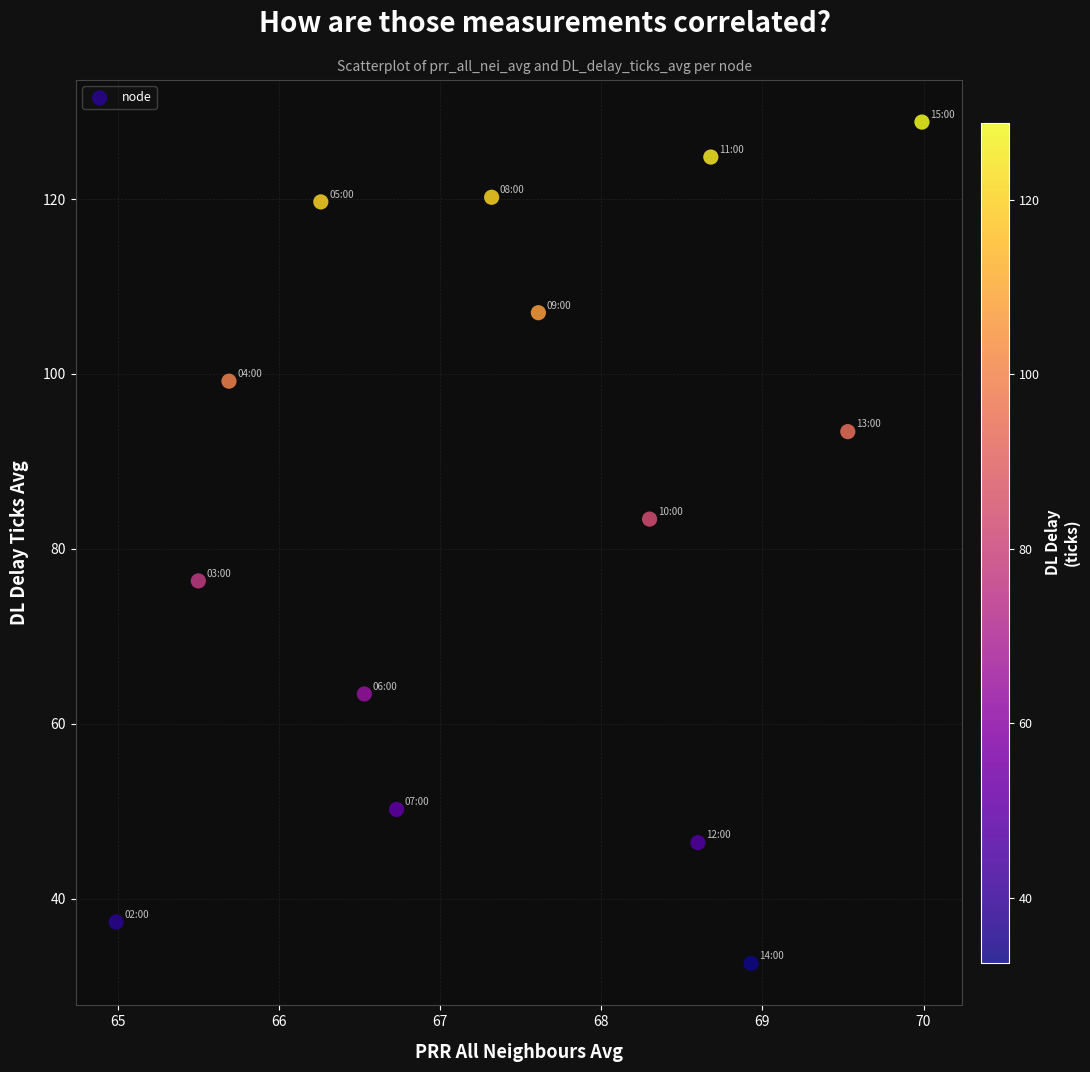

What is the range of X values (max minus min)?

5.0